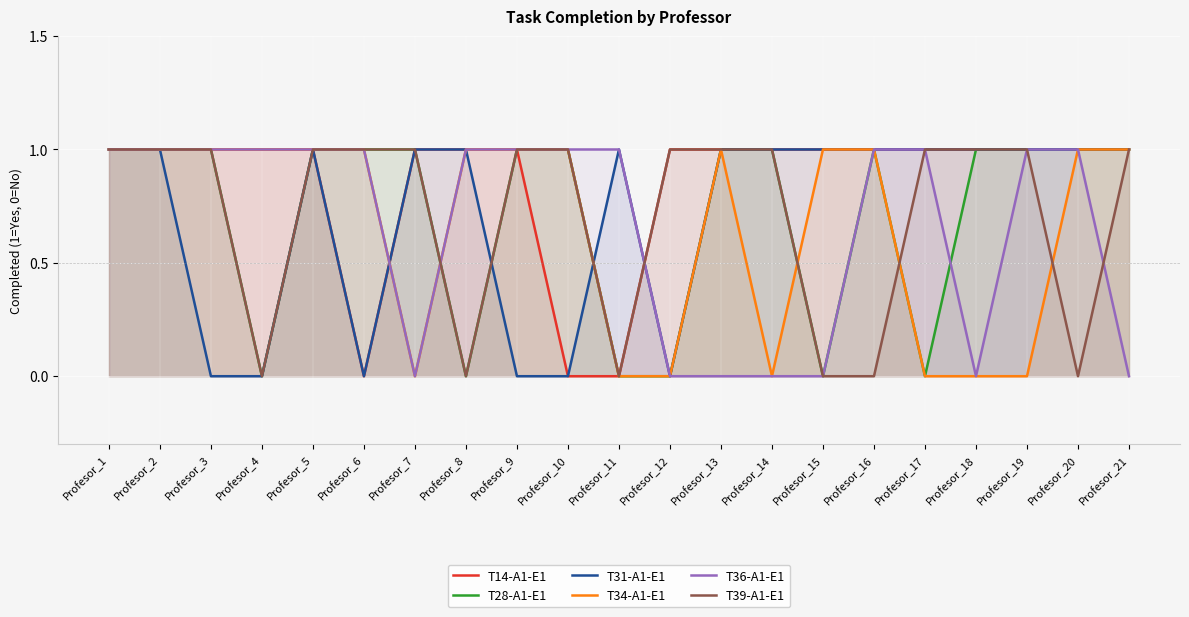

Rank the series by their maximum value, from lowest to highest.

T14-A1-E1, T28-A1-E1, T31-A1-E1, T34-A1-E1, T36-A1-E1, T39-A1-E1